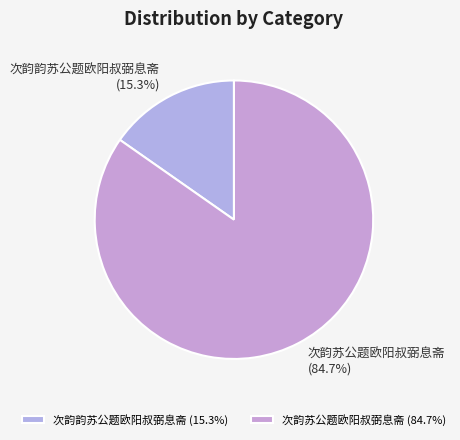

Between 次韵韵苏公题欧阳叔弼息斋 and 次韵苏公题欧阳叔弼息斋, which is larger?

次韵苏公题欧阳叔弼息斋